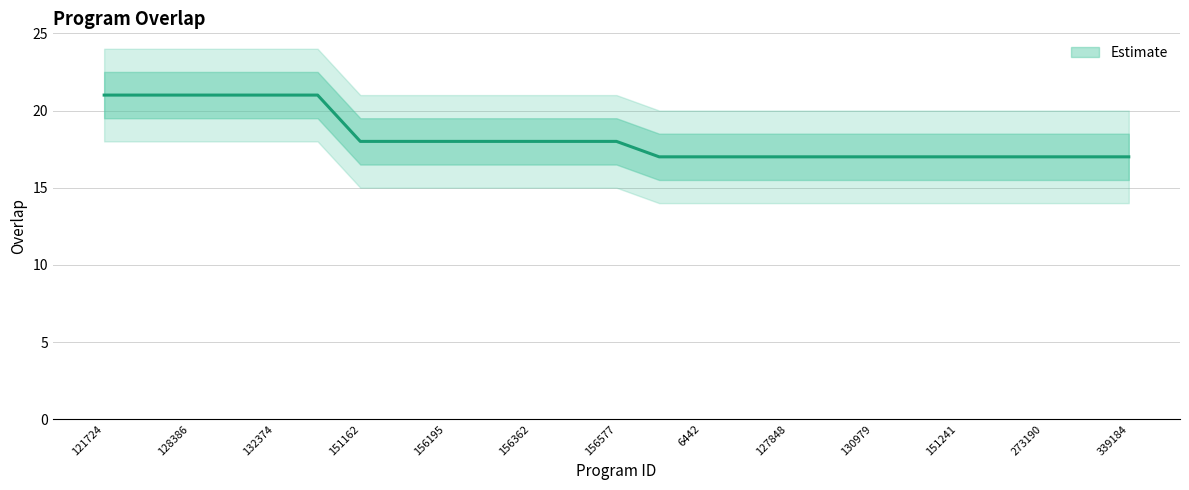

How many data points are above 18?

6